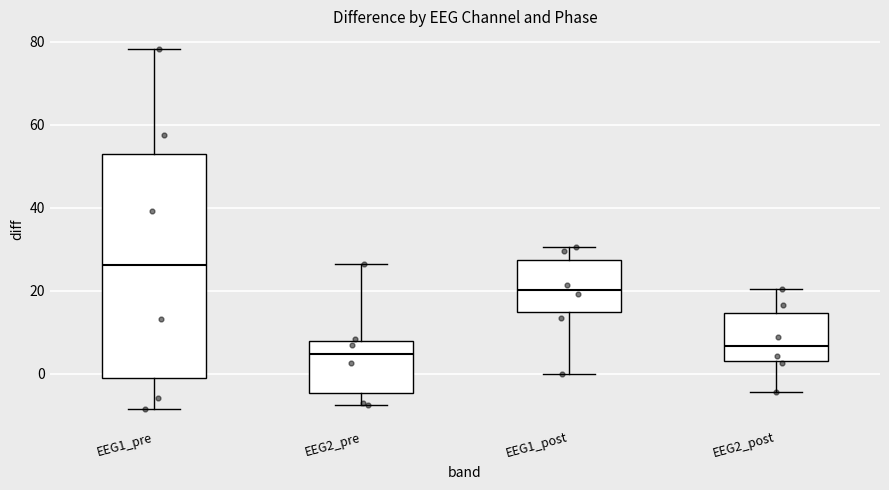

Which box is the tallest, from its lower edge to its upper edge?

EEG1_pre